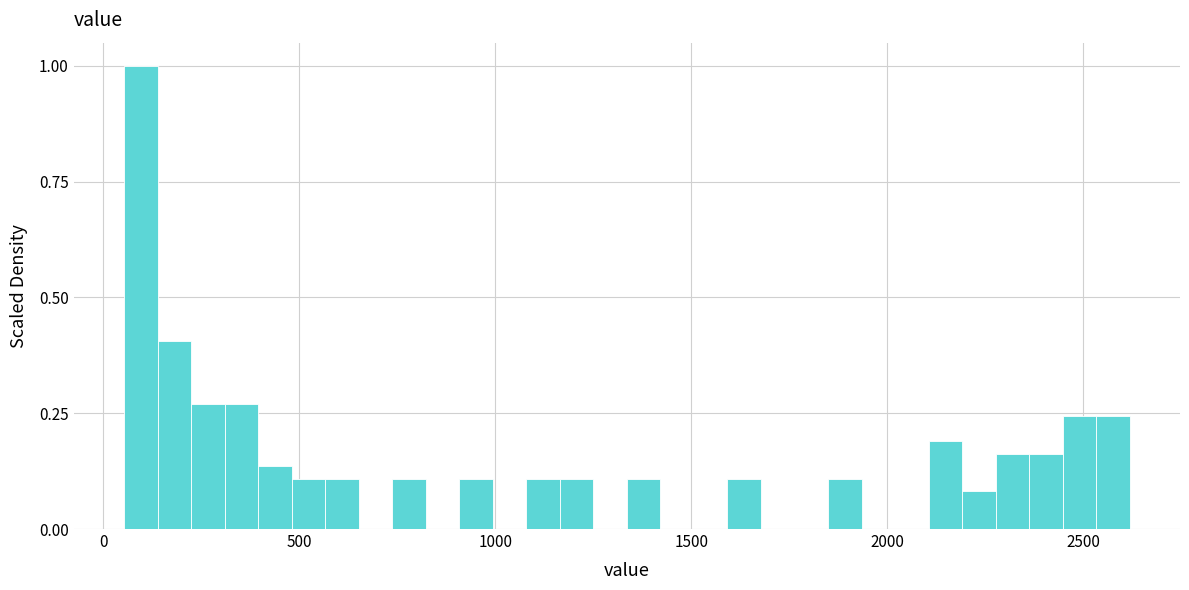

Around what value on the x-axis is the tallest bar? Give the approximate position of its centre, as read against the axis.

100